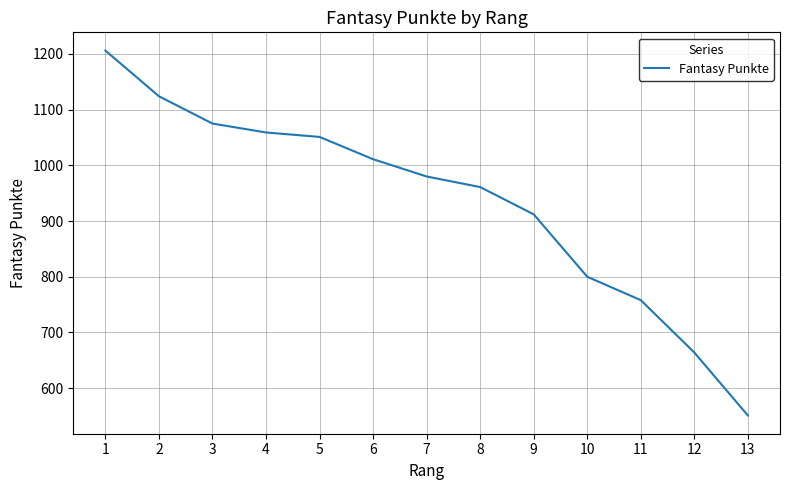

What value does the data have at 5?

1051